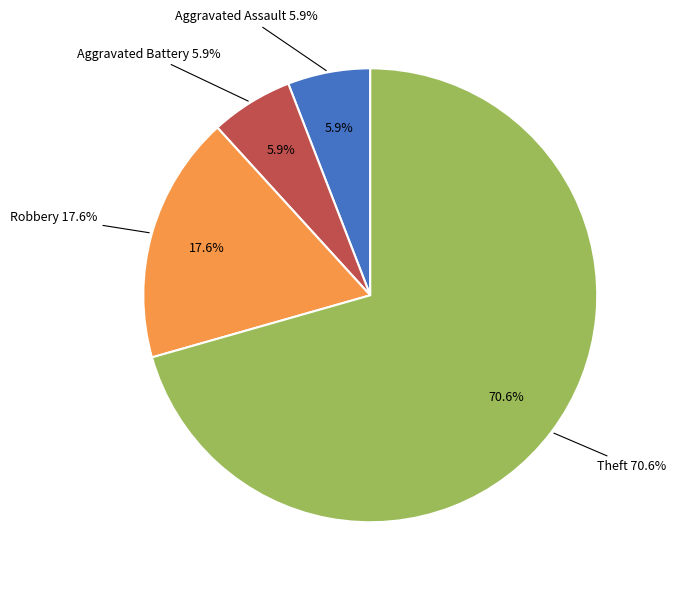

Combined, do Robbery and Aggravated Assault account for over 50%?

No